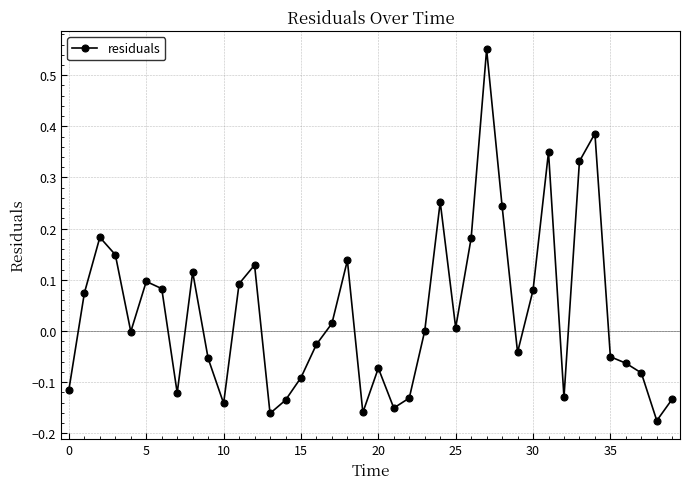

True or false: there are more than 0 points higher than both neighbors.

True